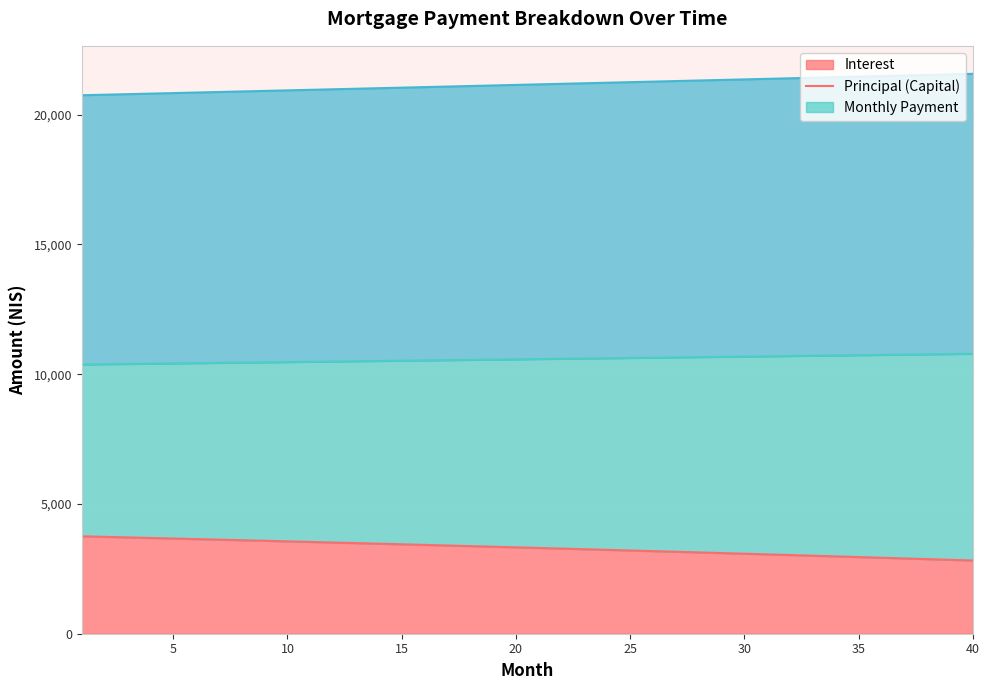

True or false: month_payment has a value of 32025.6 at 4.

False